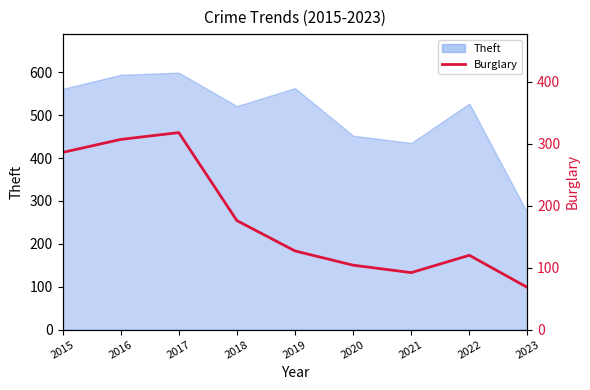

How many data points are less than 127?

4